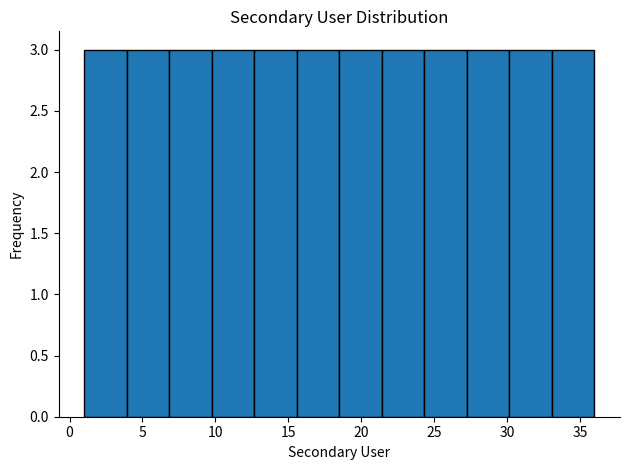

Reading left to right, list every bar in this chart as the range it spans on the x-axis followed by its height. Neither the bar edges nor the heights are printed on the chart, so give them approximately, as read against the axes.

1.0 to 4.0: 3
4.0 to 7.0: 3
7.0 to 10.0: 3
10.0 to 12.5: 3
12.5 to 15.5: 3
15.5 to 18.5: 3
18.5 to 21.5: 3
21.5 to 24.5: 3
24.5 to 27.5: 3
27.5 to 30.0: 3
30.0 to 33.0: 3
33.0 to 36.0: 3